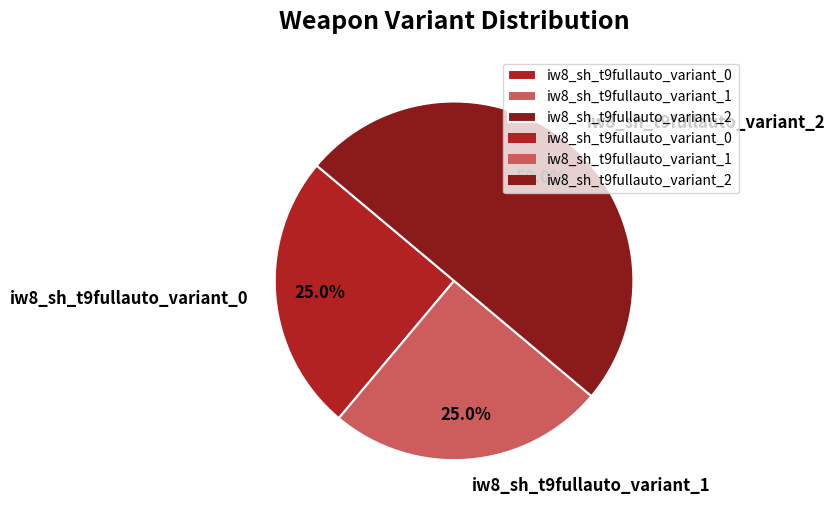

To the nearest percent, what is the average slice percentage?

33%